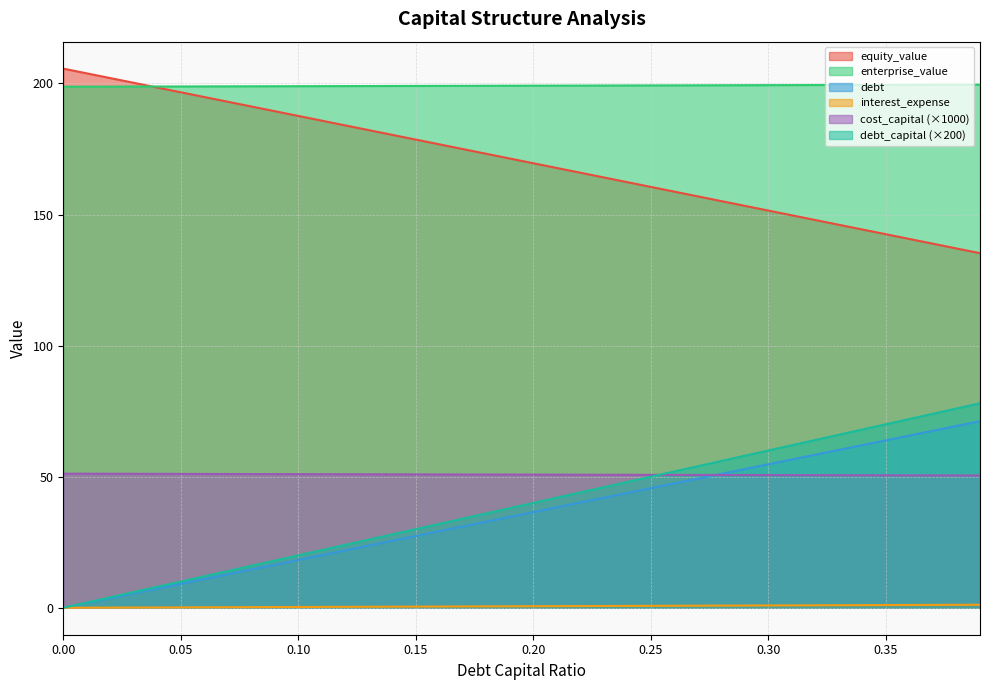

What is the value of the debt point at the 7th from the left?

51.0